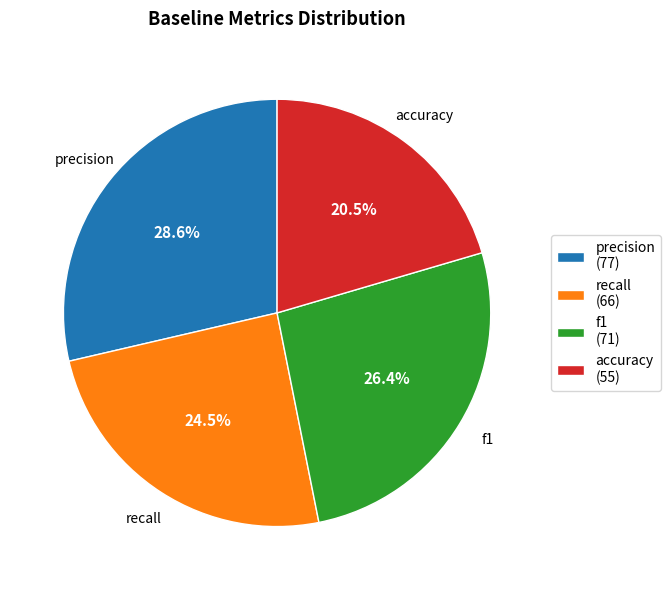

Rank the categories by value from lowest to highest.

accuracy, recall, f1, precision